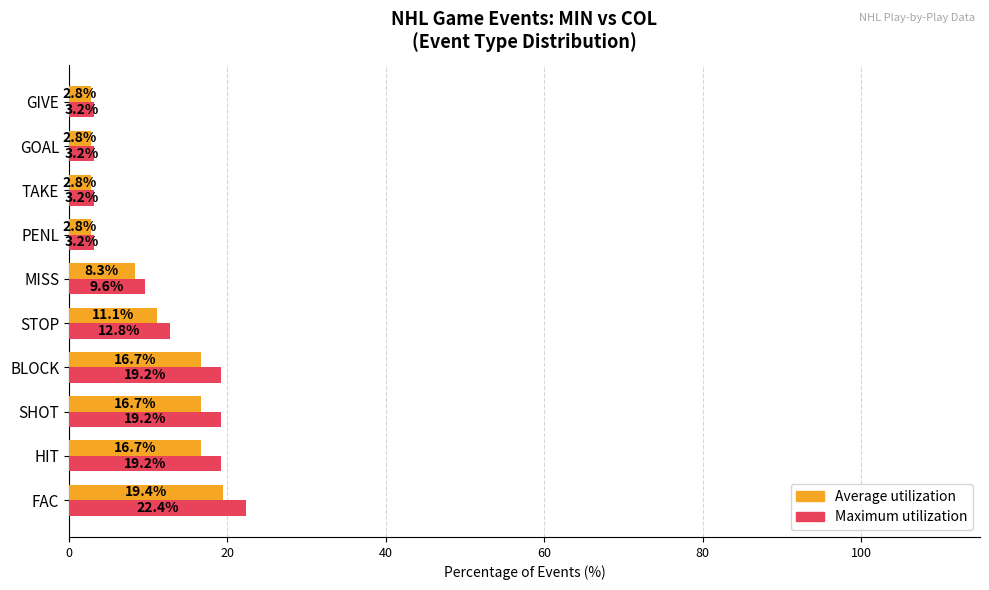

What is the difference between the second highest and second lowest values in the Average utilization series?

13.9